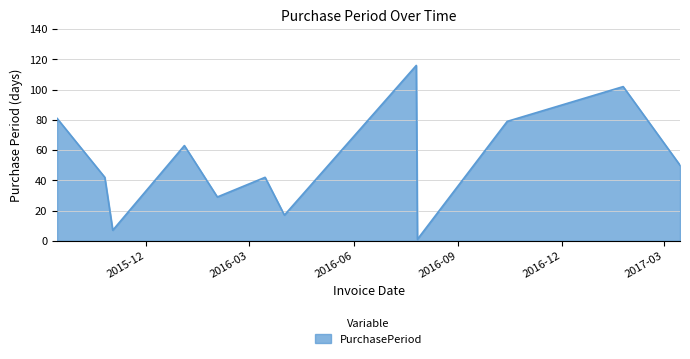

What is the greatest value displayed?

116